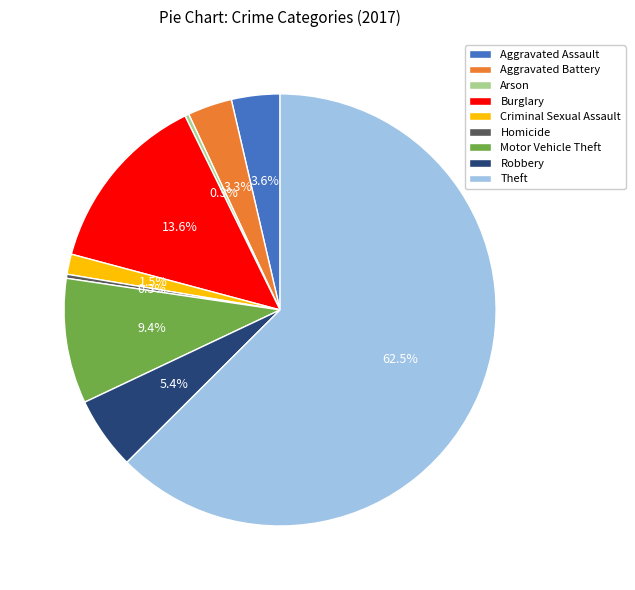

Between Aggravated Assault and Criminal Sexual Assault, which is larger?

Aggravated Assault